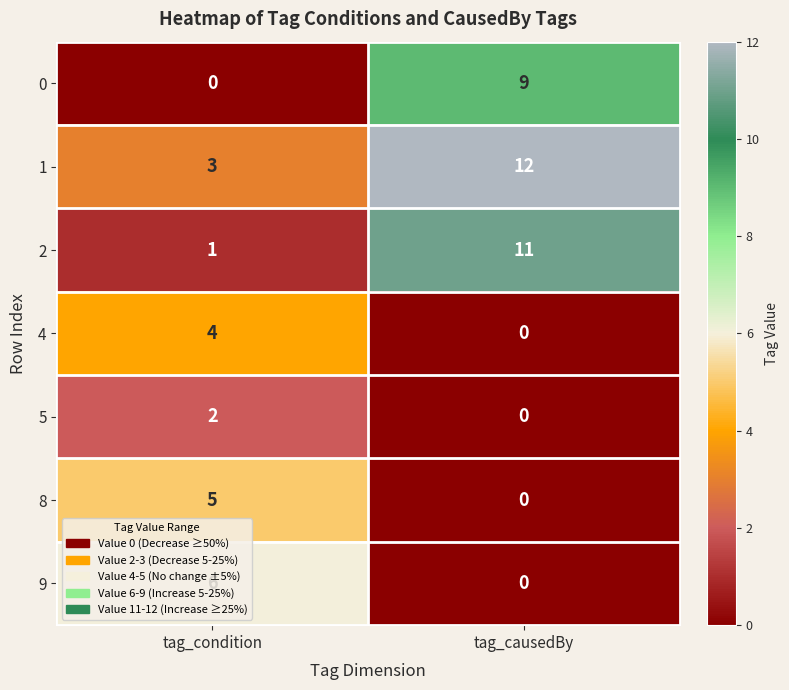

What is the spread (max minus min) of values at tag_causedBy?

12